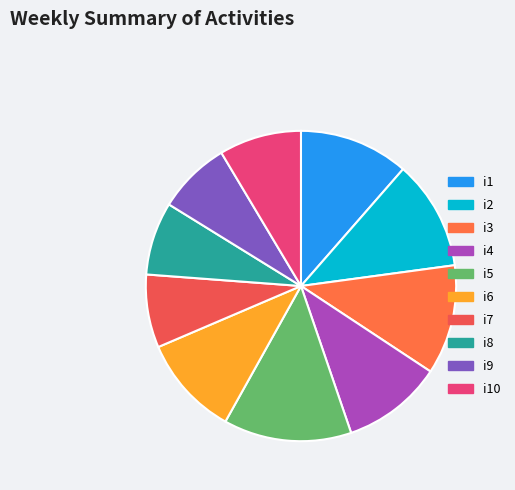

What percentage is the i4 slice, to the nearest percent?

10%